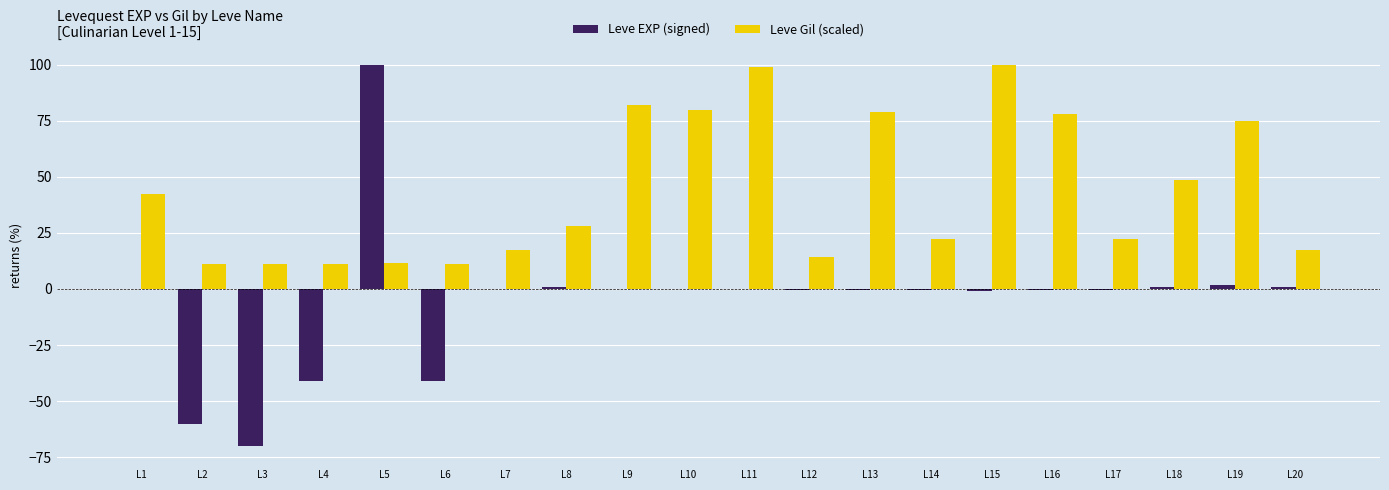

Where is Leve Gil (scaled) nearest to the value 55?

L18